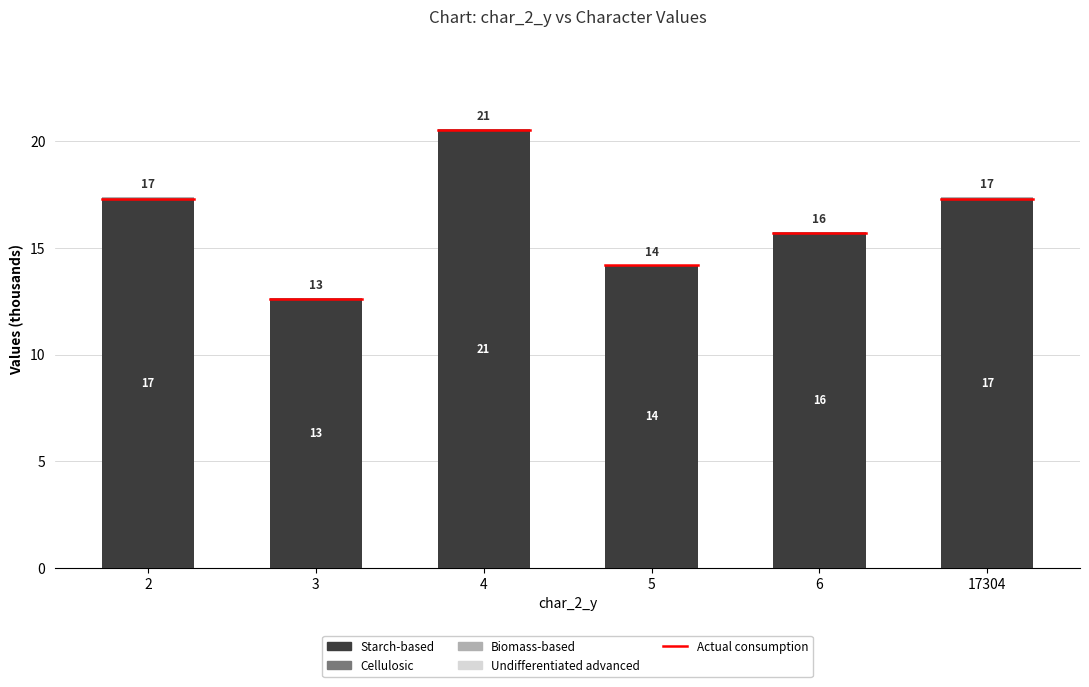

Does the chart contain stacked bars?

Yes